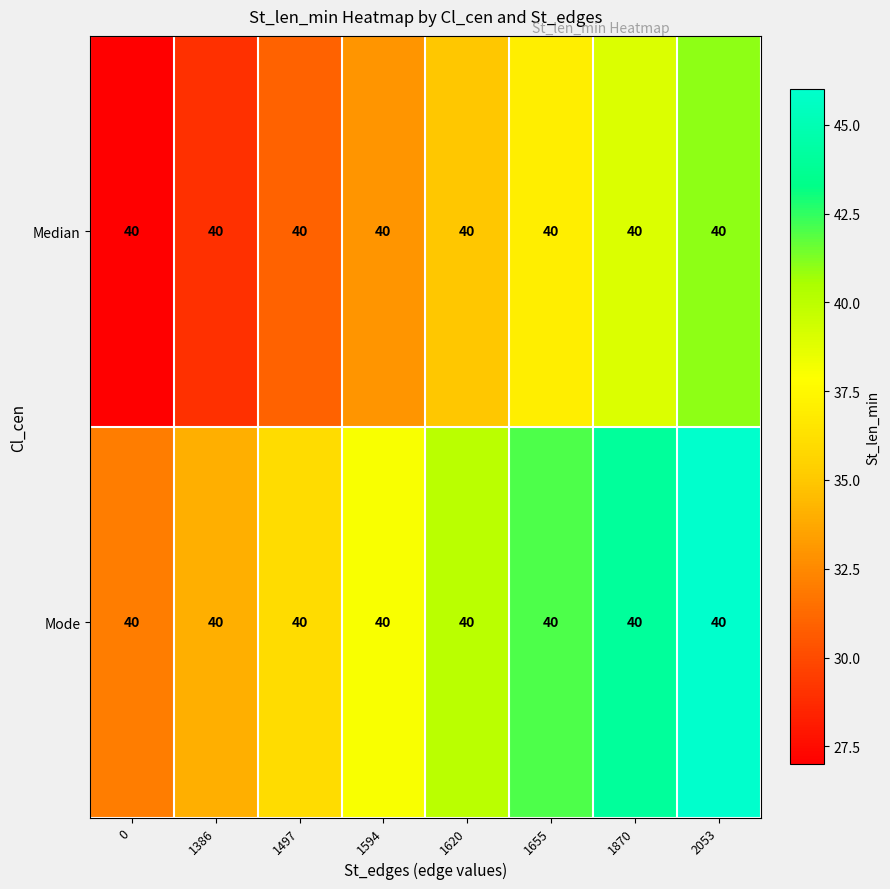

What is the total value across all series at 1497?

67